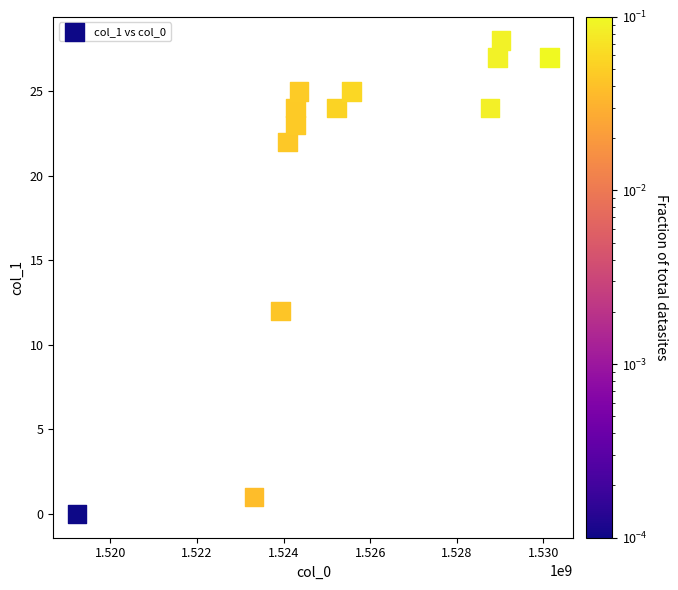

What is the range of X values (max minus min)?

10915764